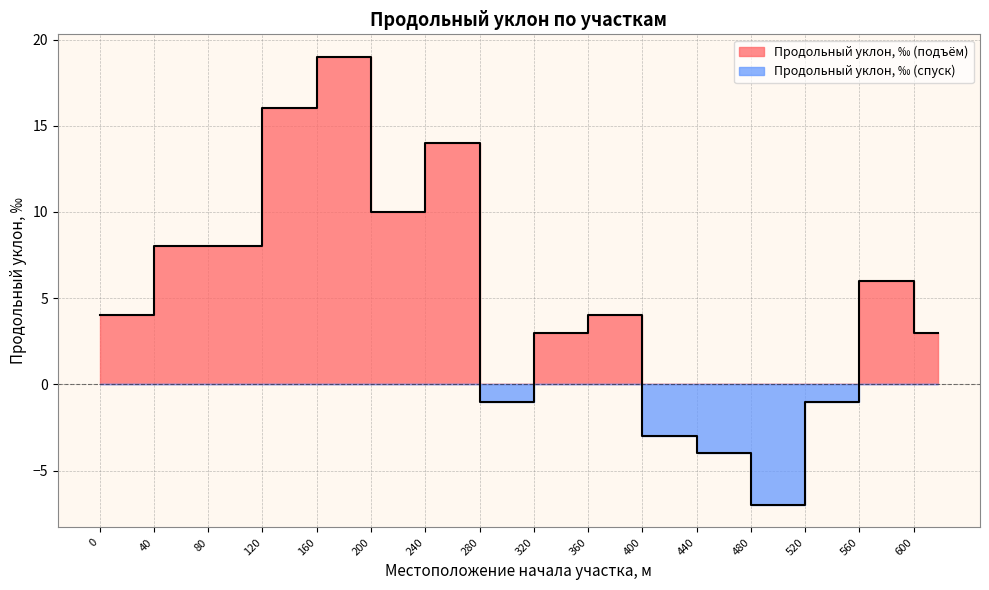

True or false: the data has more than 0 interior local peaks.

True